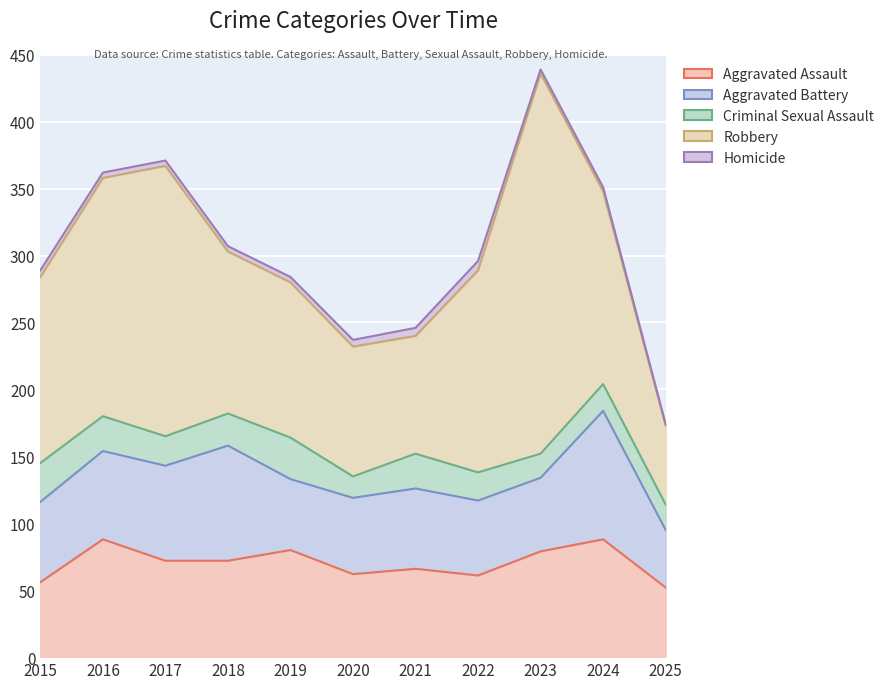

What is the difference between the Robbery values at 2018 and 2021?

33